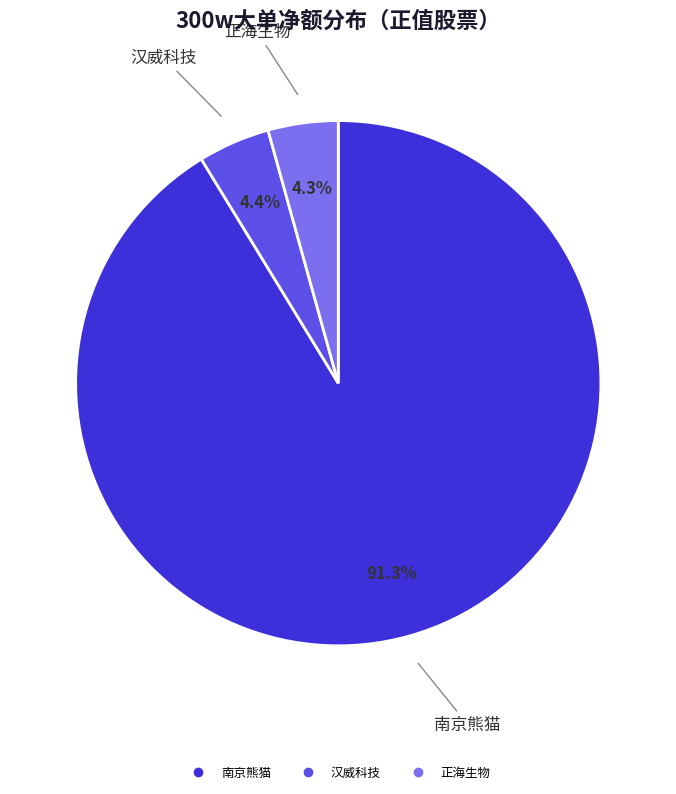

How many slices are in this pie chart?

3